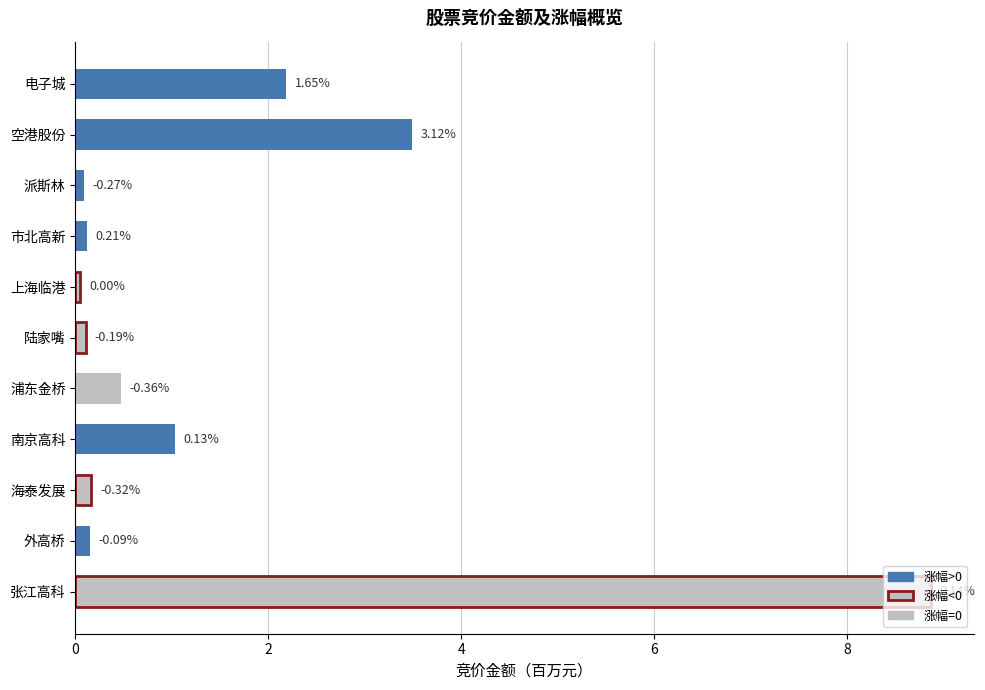

Are the bars horizontal?

Yes